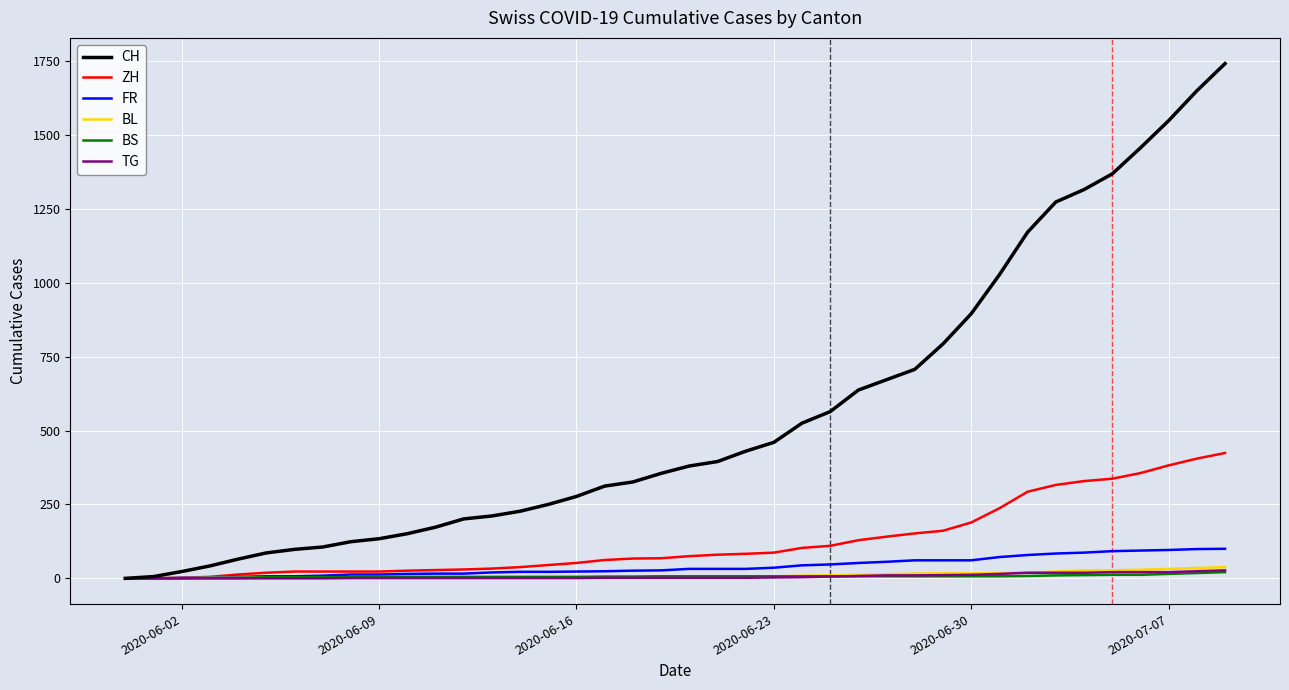

Which series has the largest total across all categories?

CH